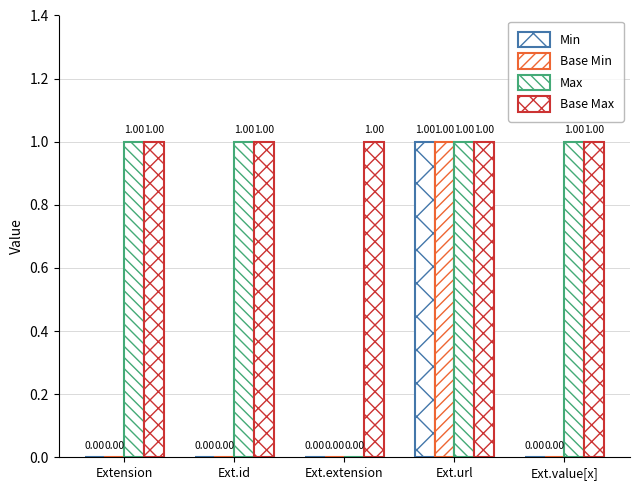

Reading left to right, what are all the values shown in this chart?

Min: Extension=0	Ext.id=0	Ext.extension=0	Ext.url=1	Ext.value[x]=0
Base Min: Extension=0	Ext.id=0	Ext.extension=0	Ext.url=1	Ext.value[x]=0
Max: Extension=1	Ext.id=1	Ext.extension=0	Ext.url=1	Ext.value[x]=1
Base Max: Extension=1	Ext.id=1	Ext.extension=1	Ext.url=1	Ext.value[x]=1